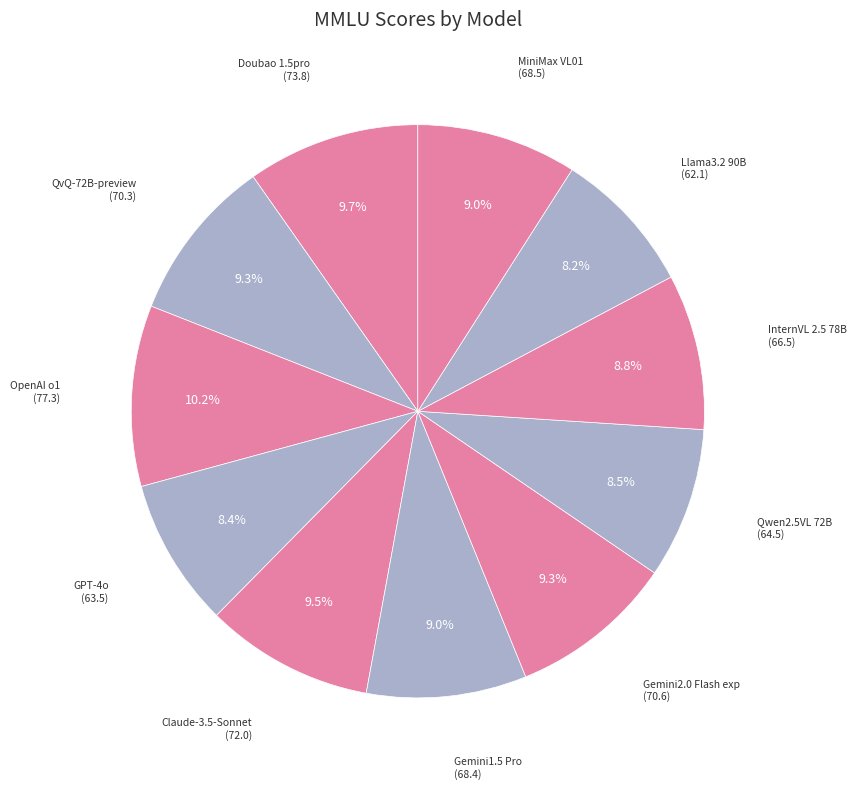

Approximately how many times larger is the value at Doubao 1.5pro compared to InternVL 2.5 78B?

1.1